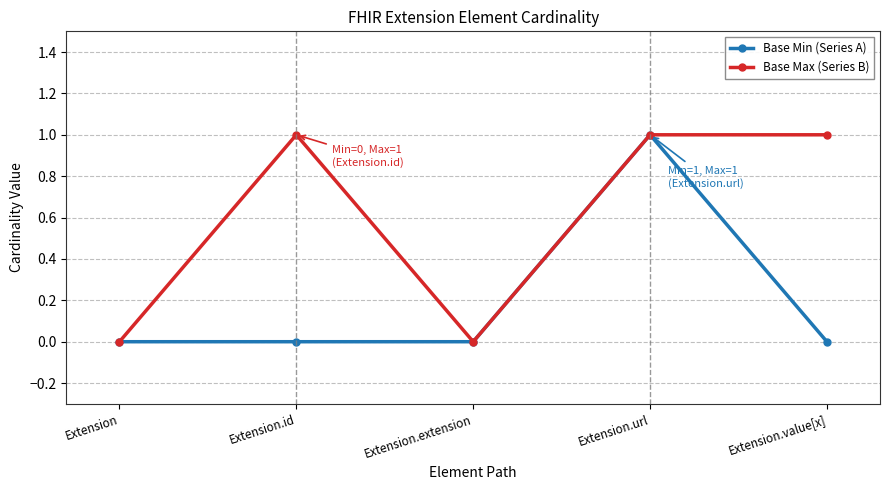

Reading left to right, what are all the values shown in this chart?

Base Min (Series A): 0	0	0	1	0
Base Max (Series B): 0	1	0	1	1